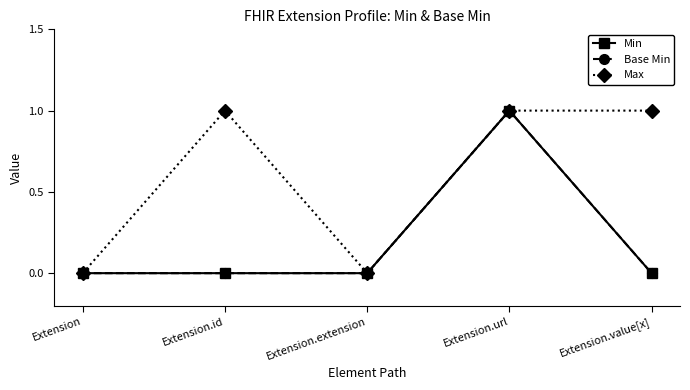

Is this an area chart (filled region under the line)?

No